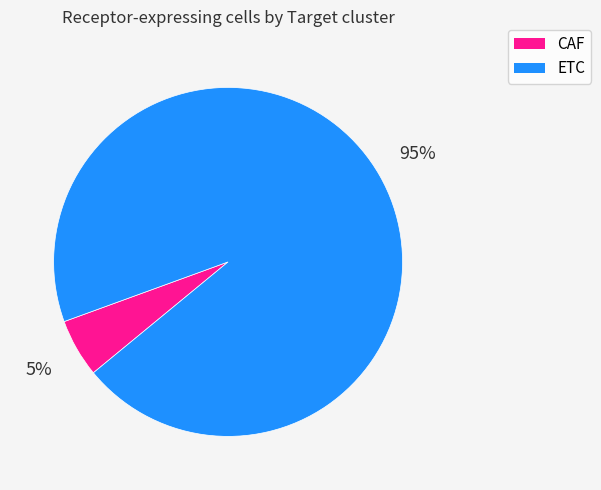

To the nearest percent, what portion does ETC represent?

95%